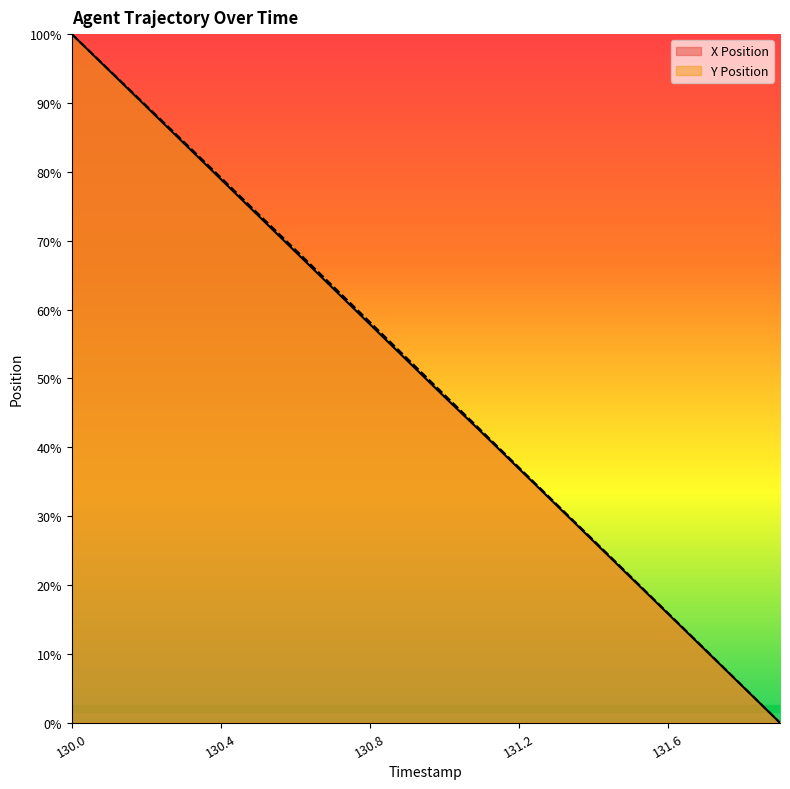

True or false: X and Y cross at least once.

False